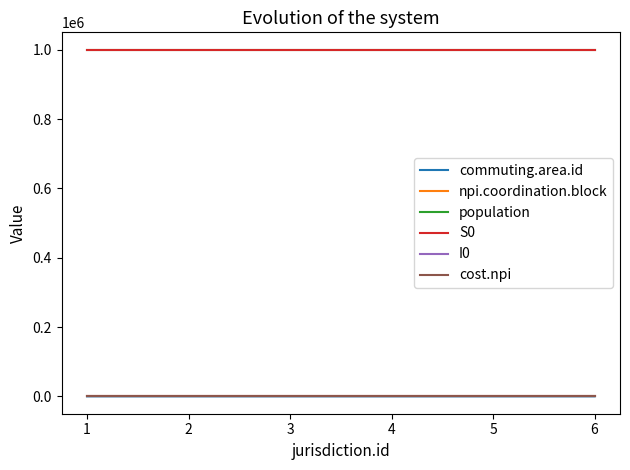

The S0 series shows 999000 at 1. True or false?

True